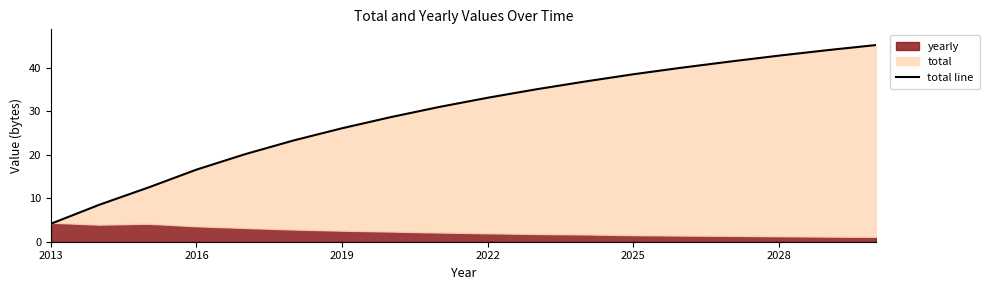

What is the maximum value shown in the chart?

45.2